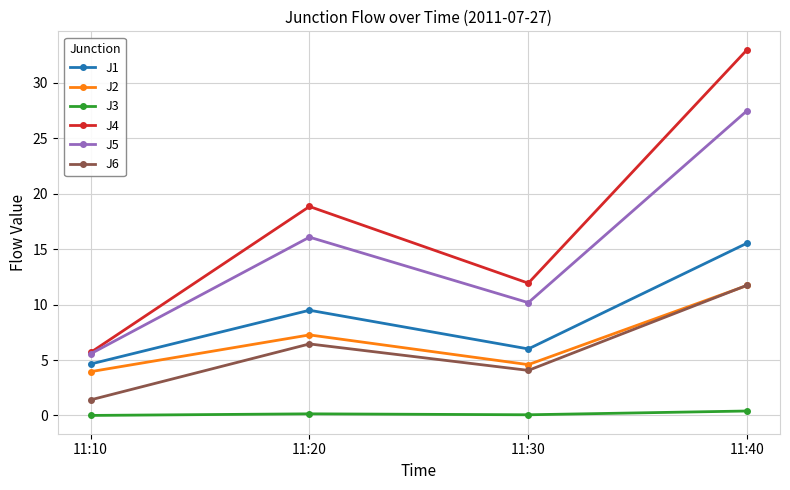

List the labels in order of J6 value, smallest first.

11:10, 11:30, 11:20, 11:40